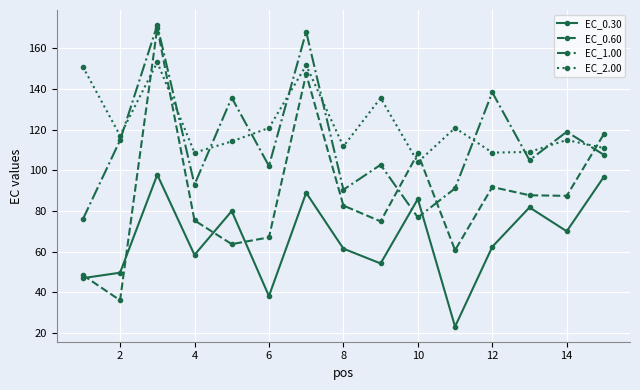

At how many categories does at least one series exceed 45?

15